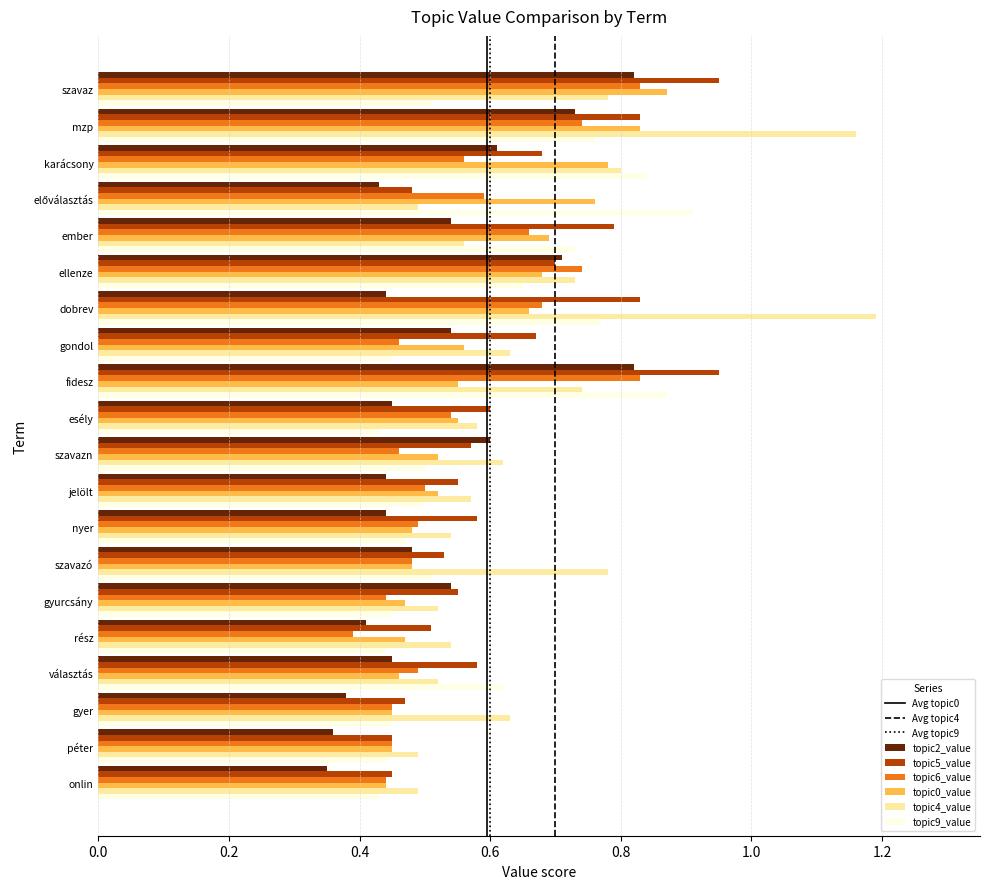

How many topic4_value values are between 0 and 1?

18